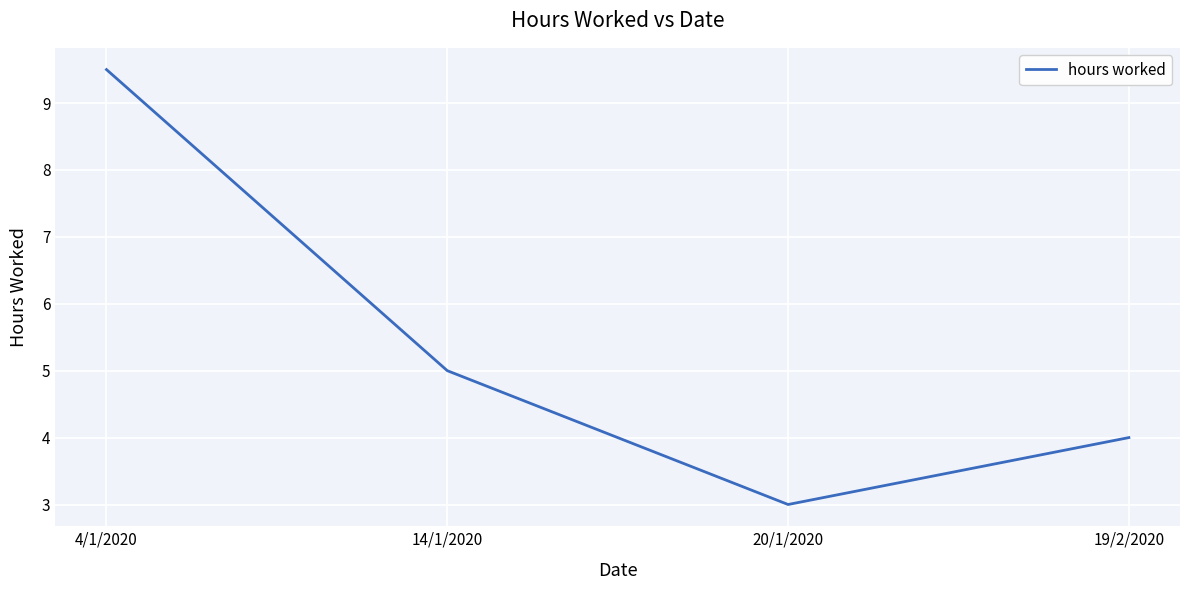

What is the ratio of the value at 20/1/2020 to the value at 14/1/2020?

0.6